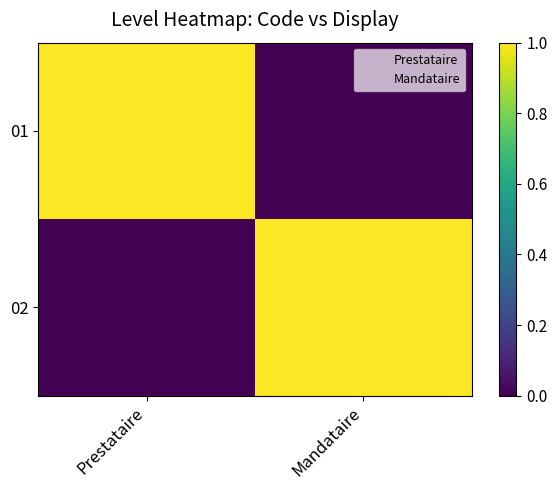

Which label corresponds to the smallest value in the chart?

Mandataire